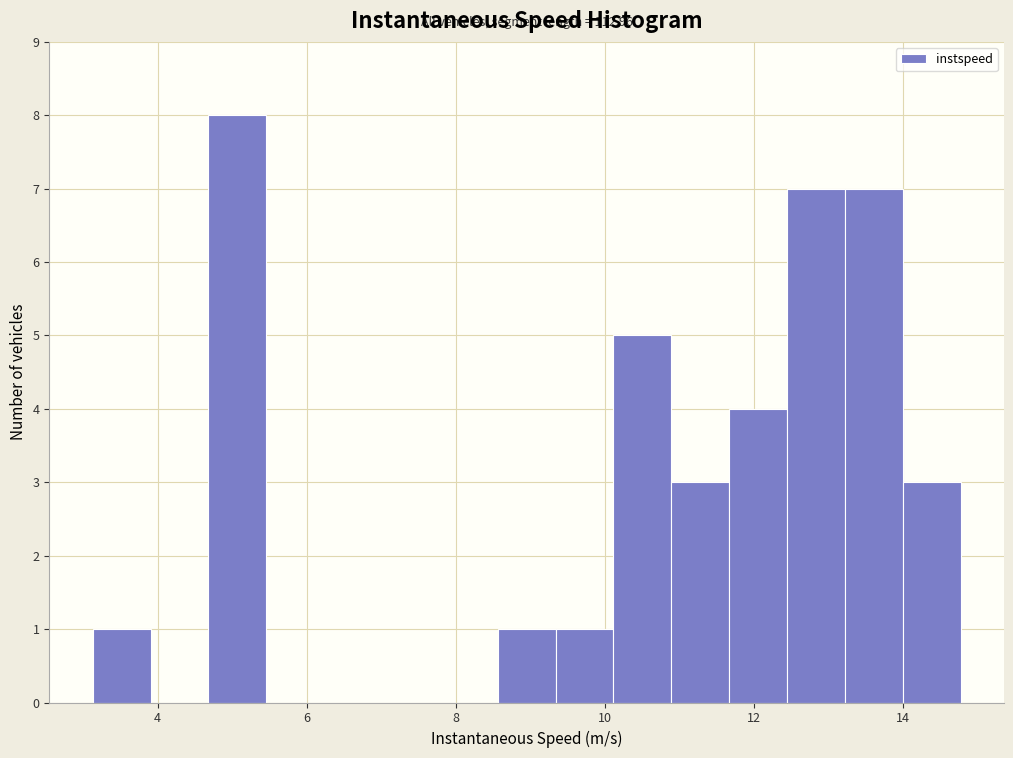

Read against the x-axis, roughly where is the centre of the tallest bar?

5.0